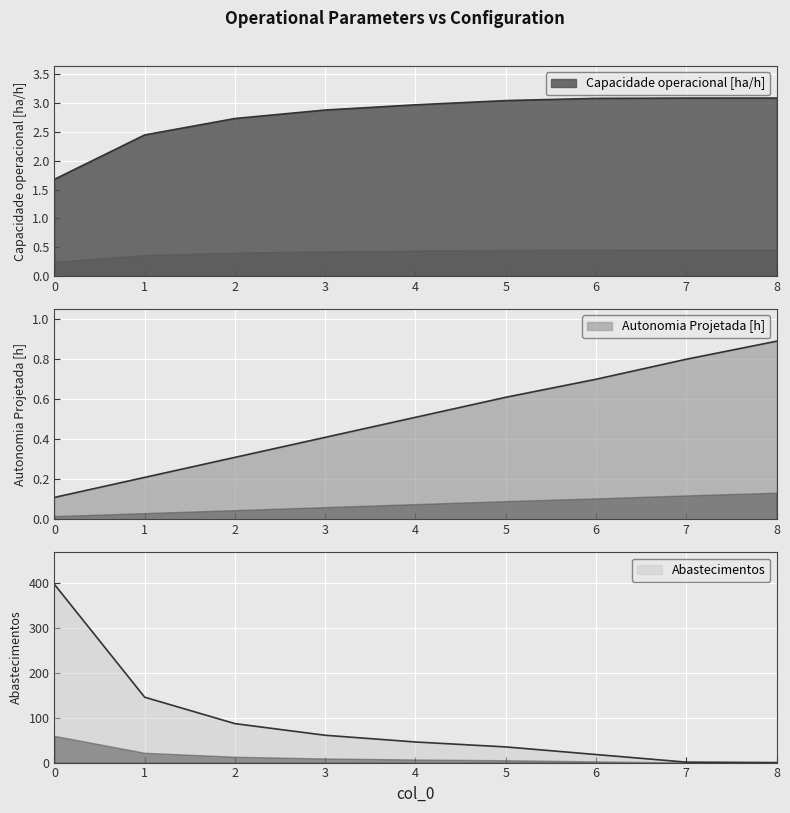

What is the total value across all series at 1?

148.7